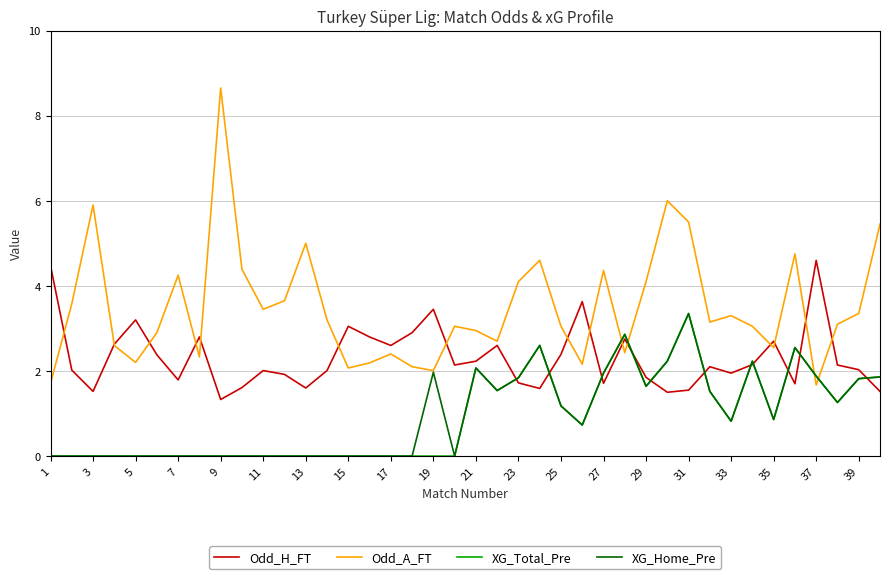

What is the difference between the maximum and minimum values in the Odd_H_FT series?

3.3